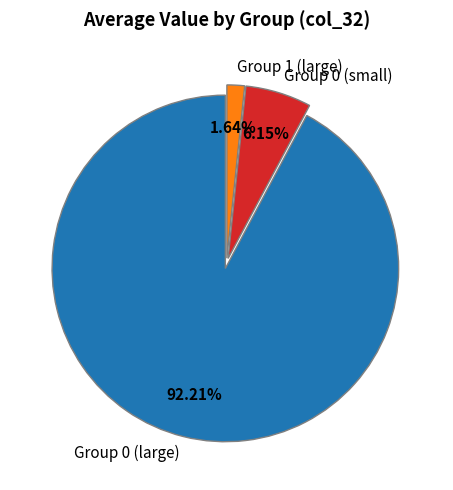

Rank the categories by value from highest to lowest.

Group 0 (large), Group 0 (small), Group 1 (large)